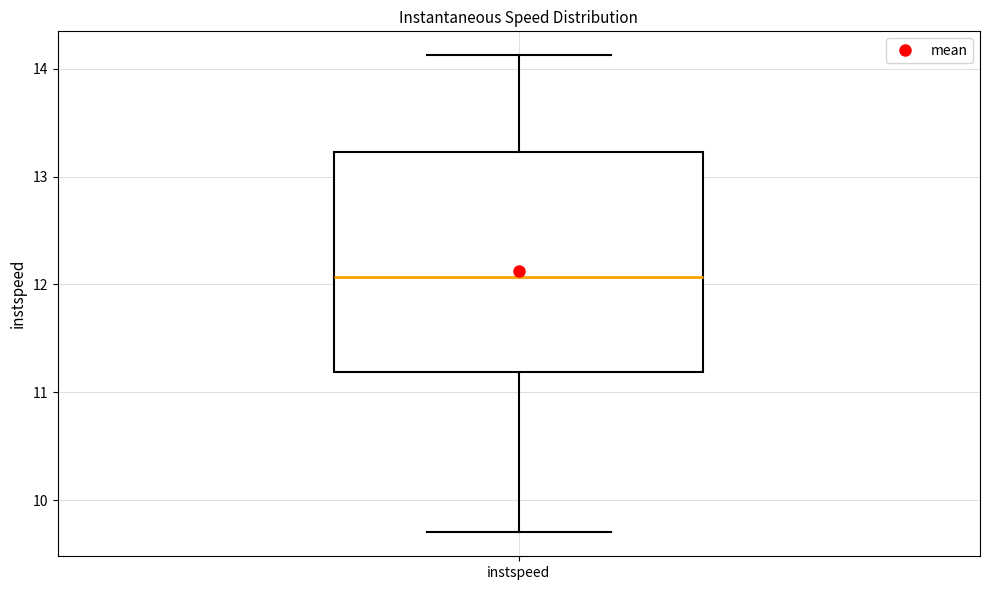

Transcribe this box plot: give where the median line is, the range the box spans, and where the two whiskers end, as read against the y-axis. The values are not printed on the chart, so give them approximately, as read against the axis.

median 12.1, box 11.2 to 13.2, whiskers 9.7 to 14.1